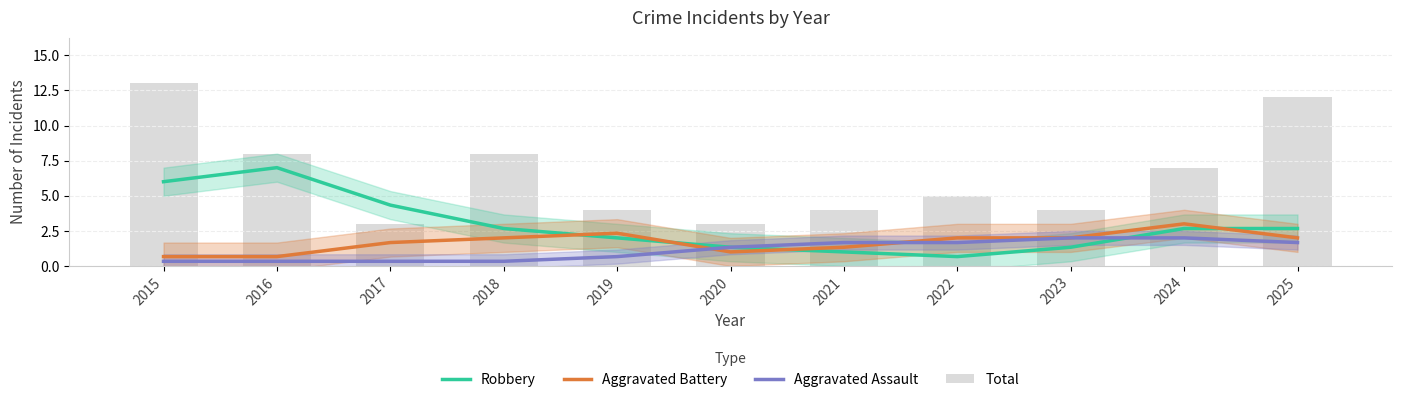

What is the smallest value displayed?

0.3